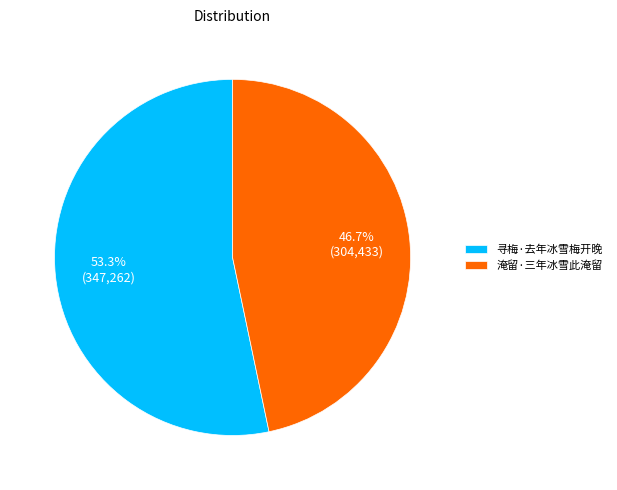

To the nearest percent, what is the difference between the 淹留·三年冰雪此淹留 and 寻梅·去年冰雪梅开晚 slice percentages?

7%